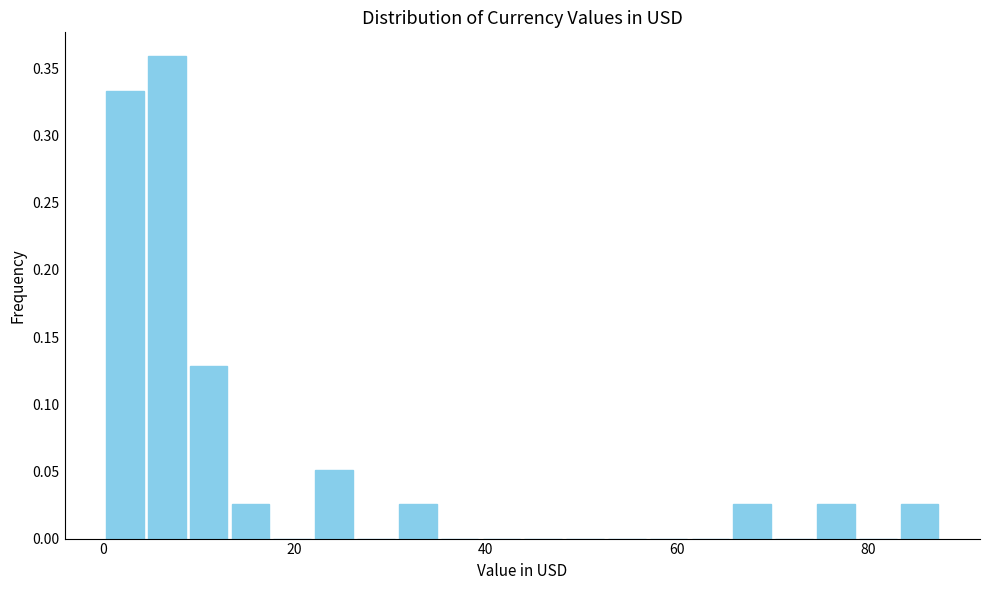

Read against the x-axis, roughly where is the centre of the tallest bar?

6